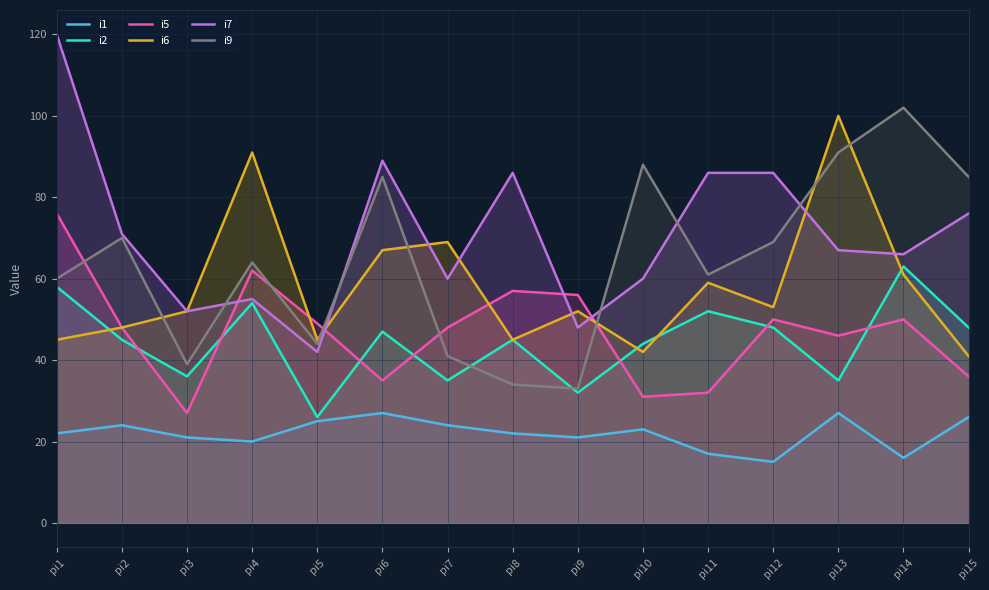

Where does the i7 series first go above 67?

pi1